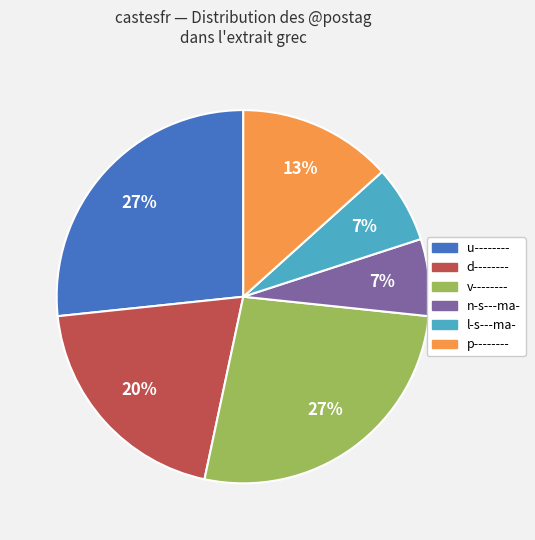

How many slices are in this pie chart?

6